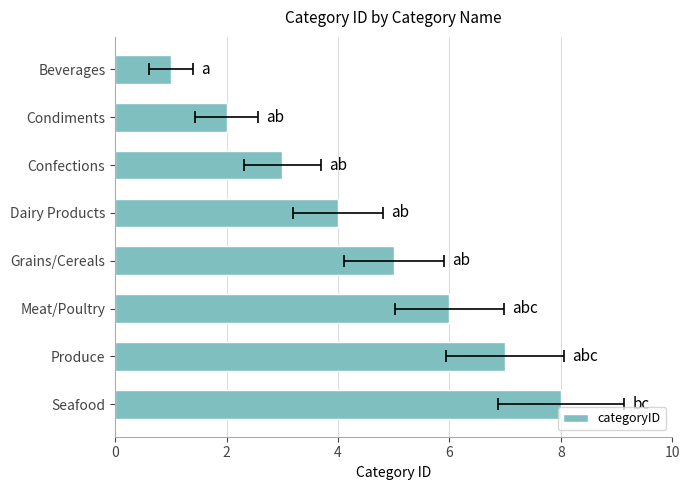

True or false: the data shows 6 at Meat/Poultry.

True